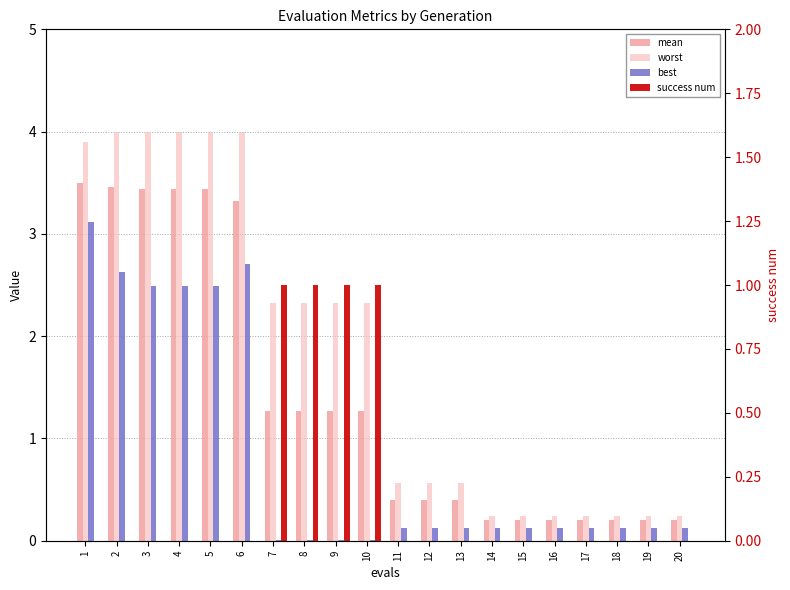

Between 4 and 13, which series saw the biggest shift?

worst